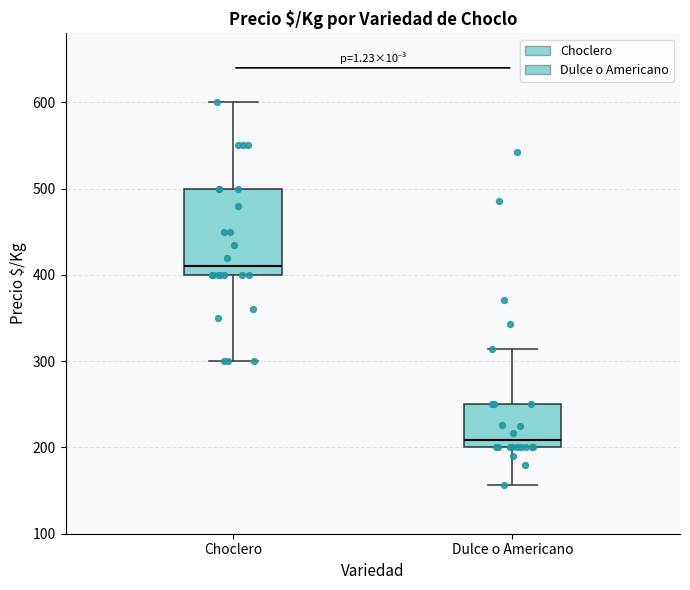

Reading left to right, read every box against the y-axis: the position of its median line, the range the box covers, and the ends of its whiskers. The values are not printed on the chart, so give them approximately, as read against the axis.

Choclero: median 410, box 400 to 500, whiskers 300 to 600
Dulce o Americano: median 210, box 200 to 250, whiskers 160 to 310